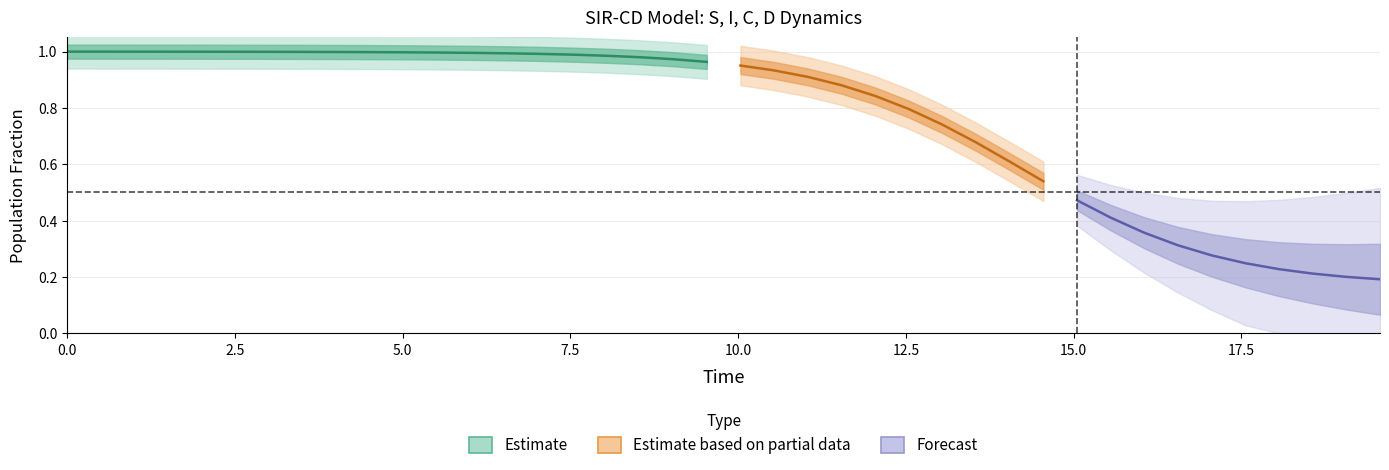

Count the C values in the range 0 to 1.

40